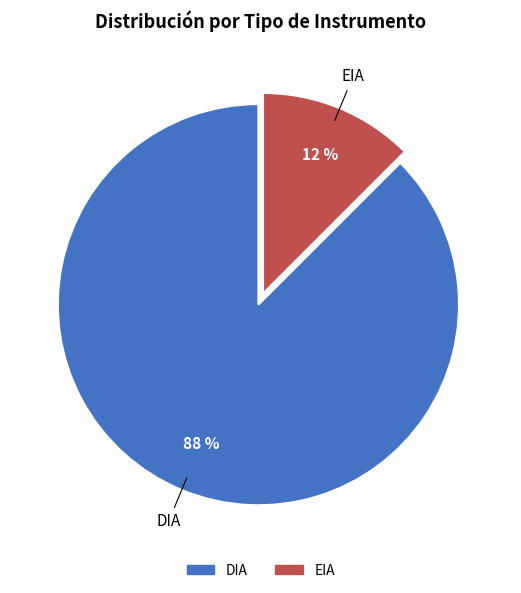

To the nearest percent, what is the average slice percentage?

50%